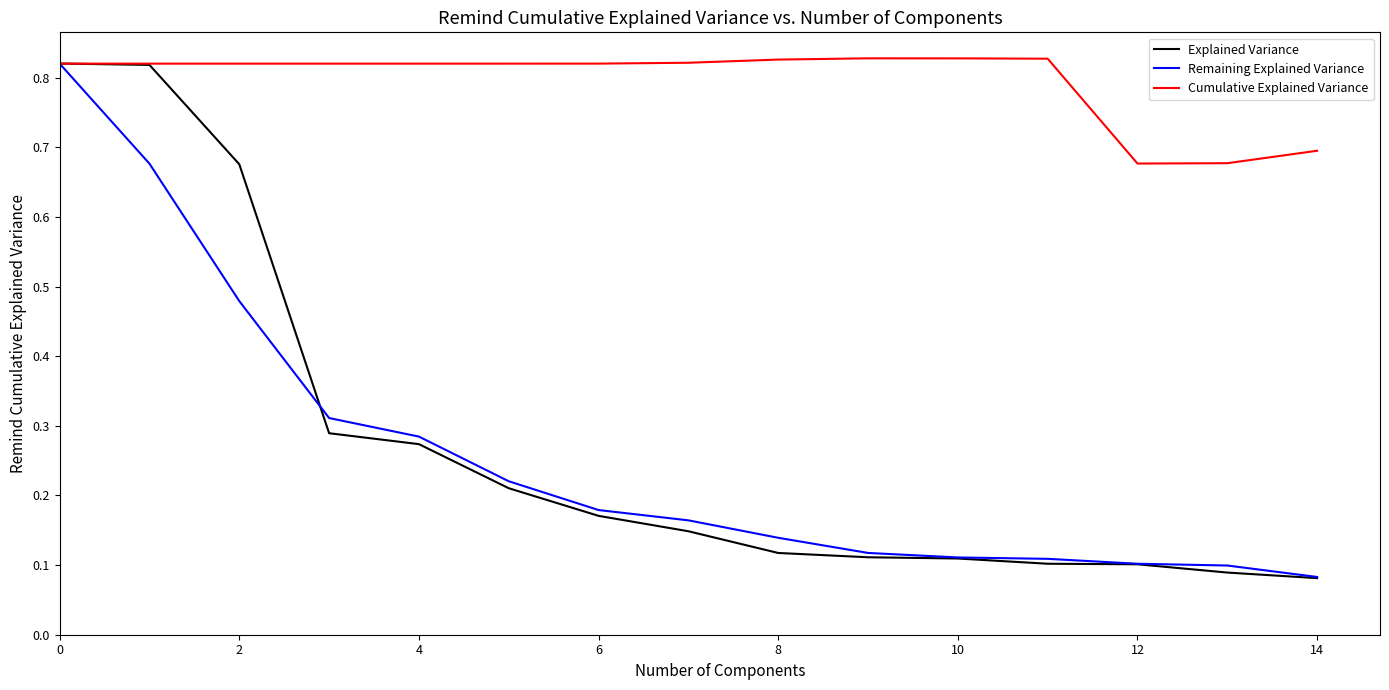

Which series has the largest total across all categories?

Cumulative Explained Variance